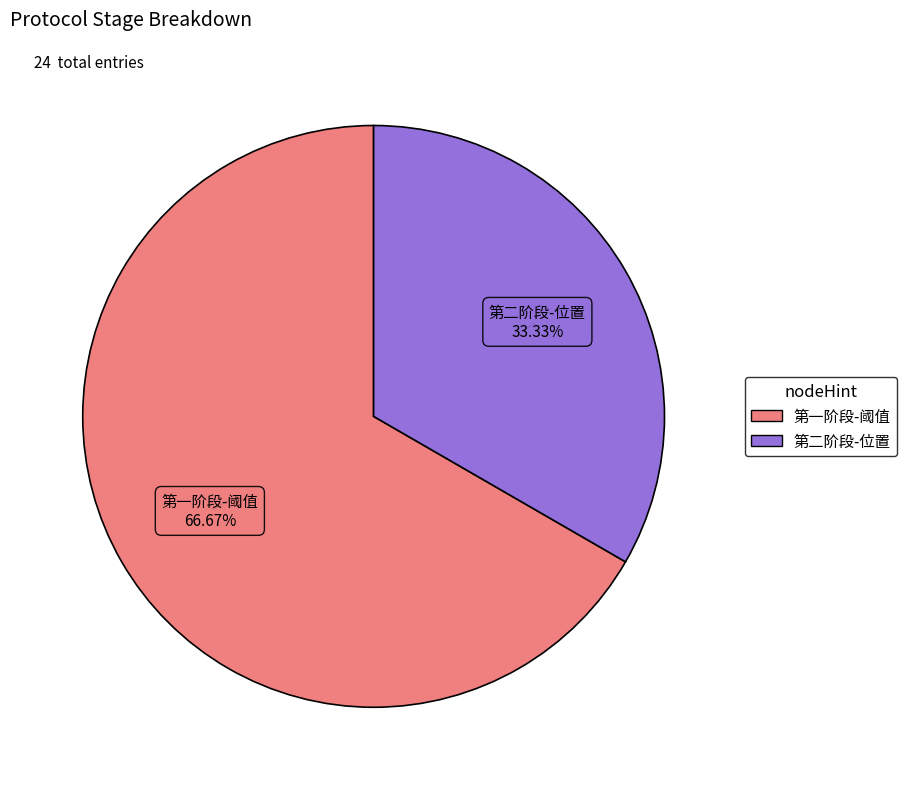

How many slices are in this pie chart?

2